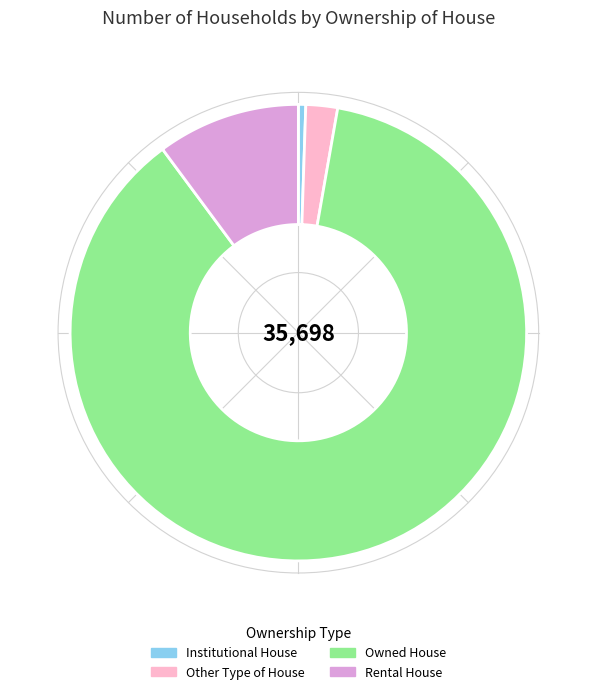

What is the total percentage of Institutional House and Rental House?

10.7%